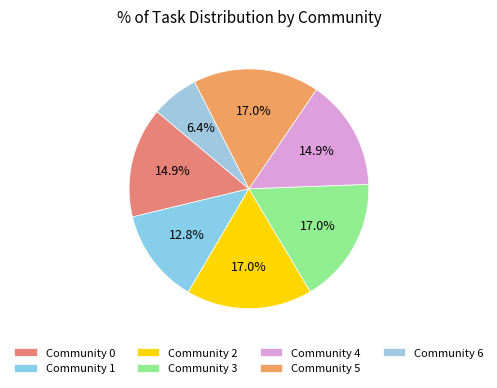

The Community 4 slice represents 5% of the pie. True or false?

False